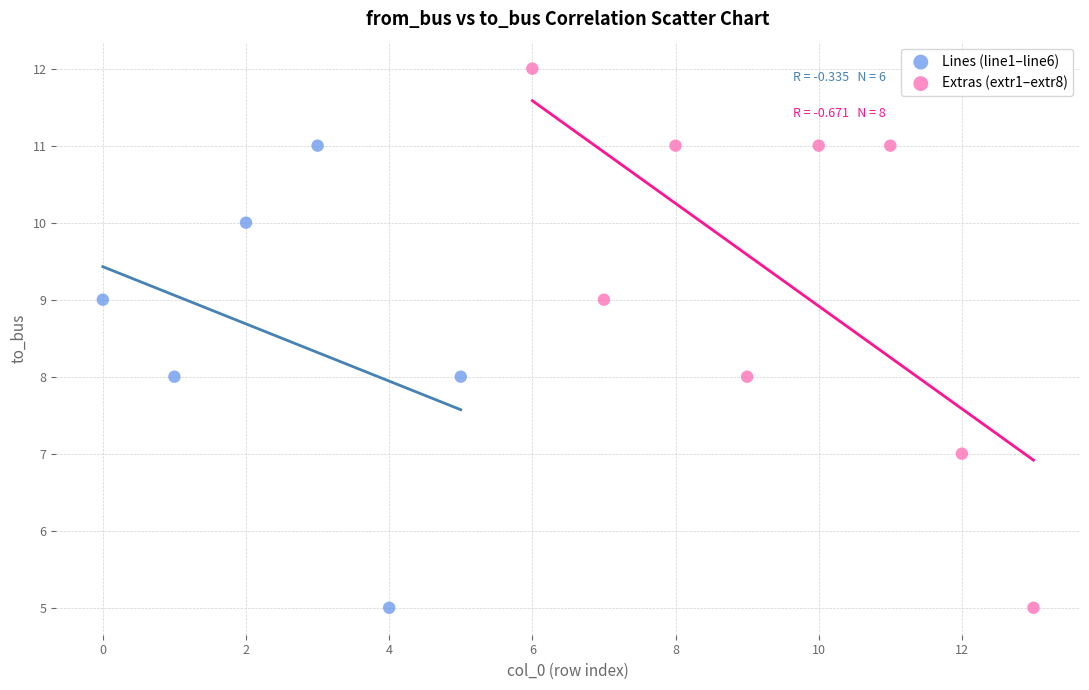

What are all the series names shown in the legend?

Lines (line1–line6), Extras (extr1–extr8)